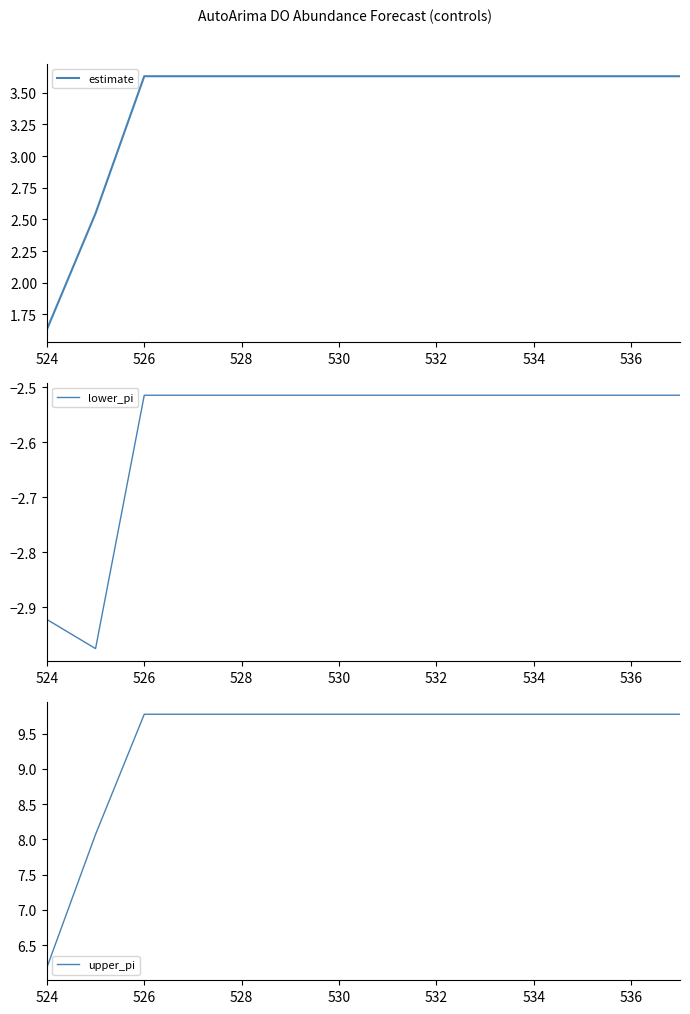

List the series in order of their overall mean, highest first.

upper_pi, estimate, lower_pi